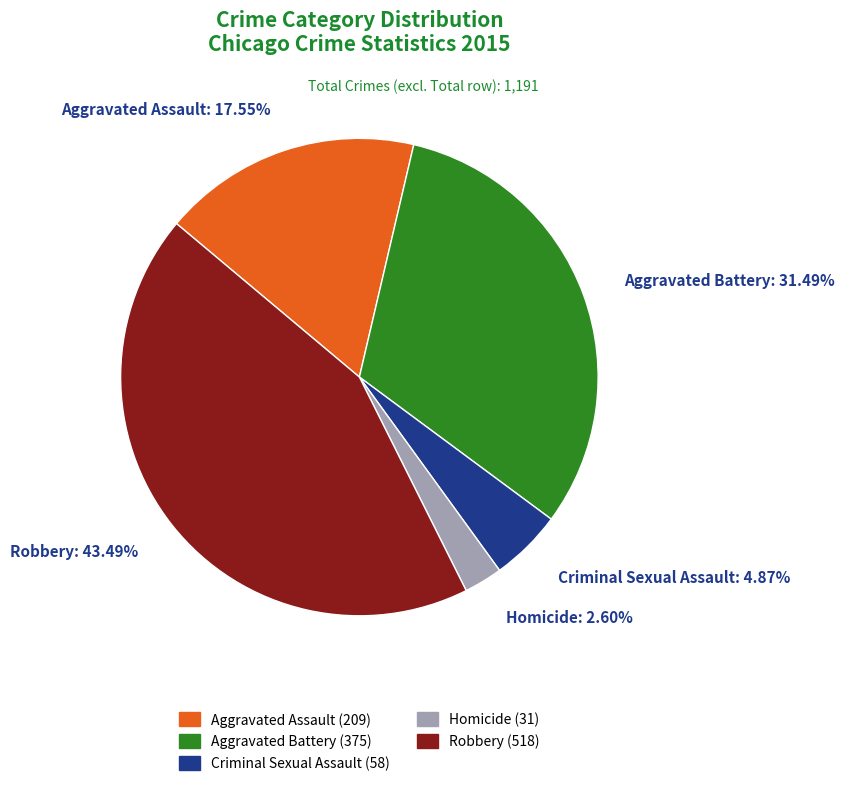

Which has a higher value, Aggravated Assault or Robbery?

Robbery